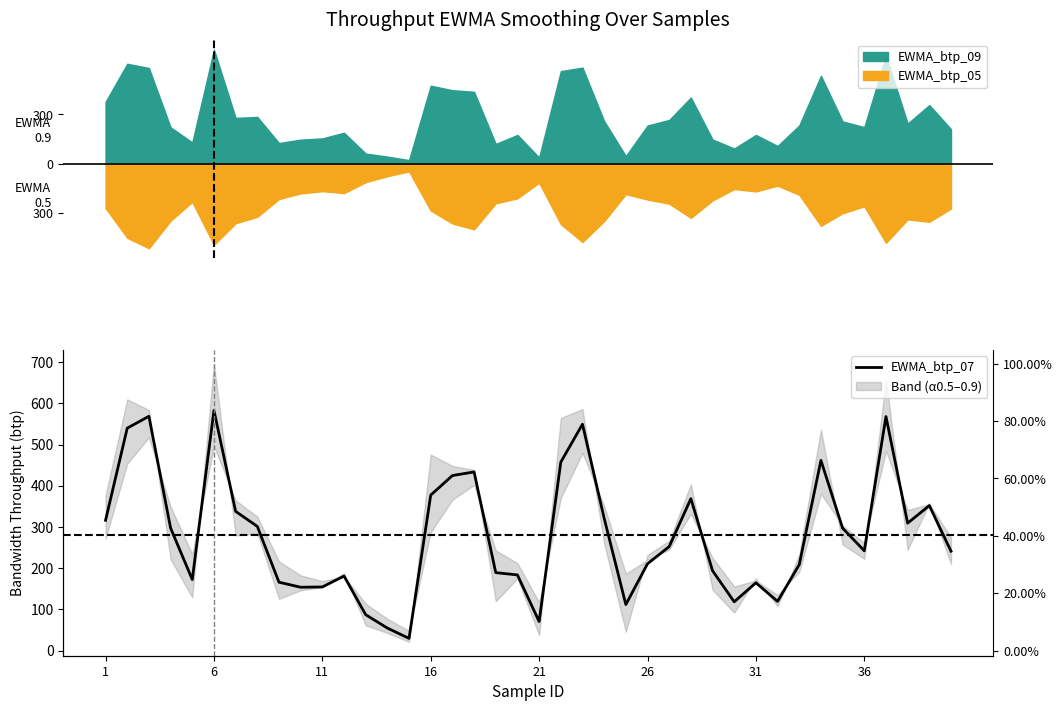

Is this an area chart (filled region under the line)?

No